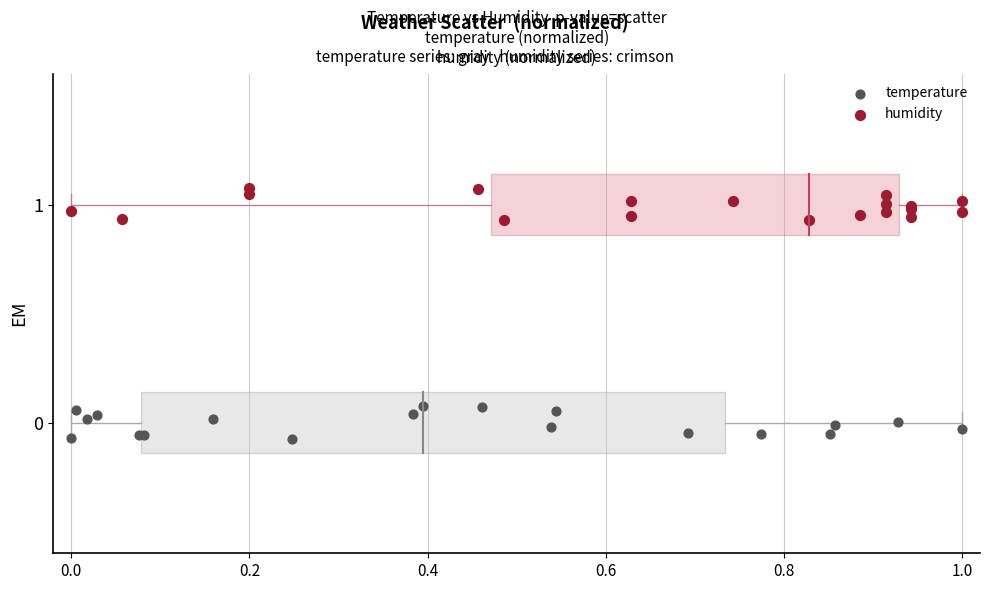

Which series reaches the minimum Y coordinate?

temperature